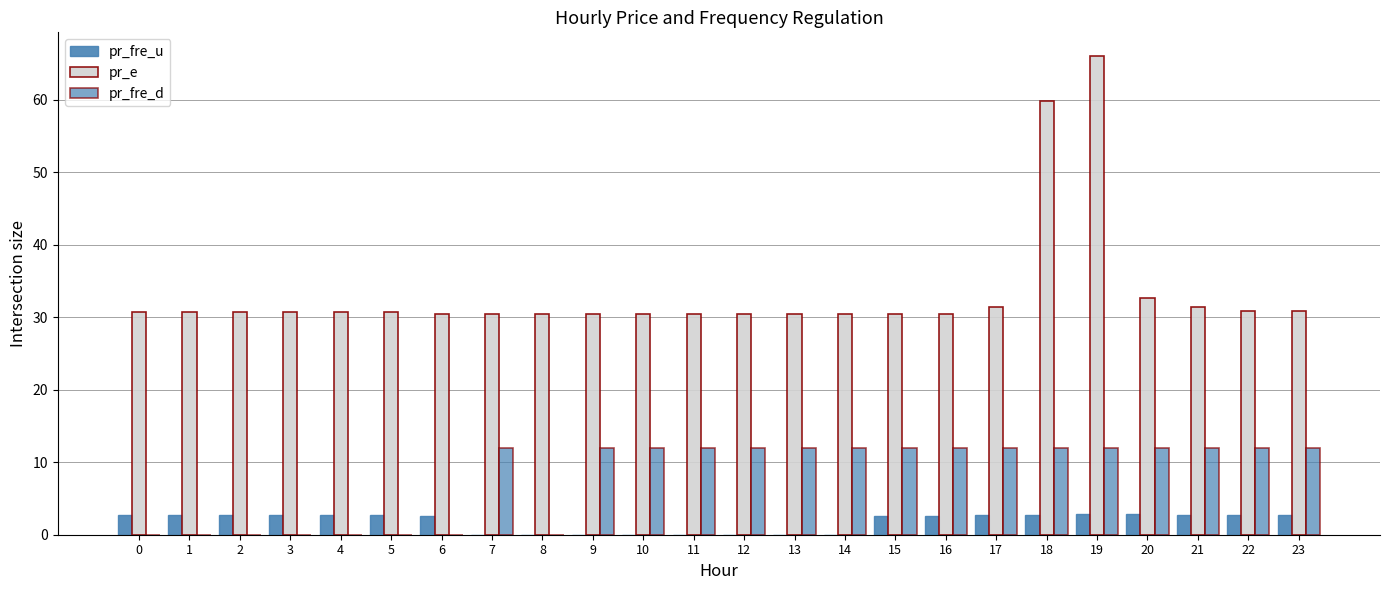

At how many categories does at least one series exceed 15?

24